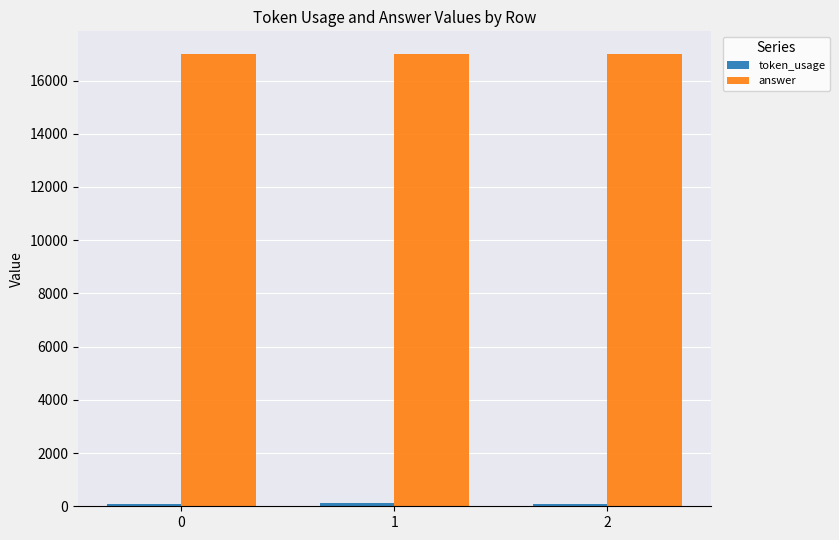

Which series has the largest total across all categories?

answer